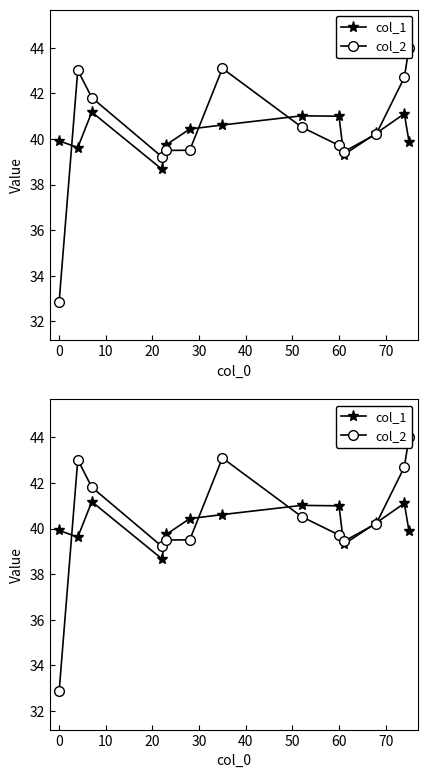

Does the chart display data point markers on the line(s)?

Yes